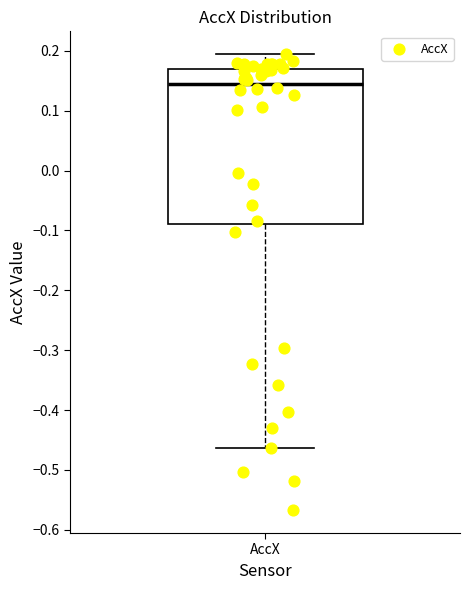

Where does the median line of the box for AccX sit on the y-axis? The values are not printed on the chart, so give them approximately, as read against the axis.

0.15